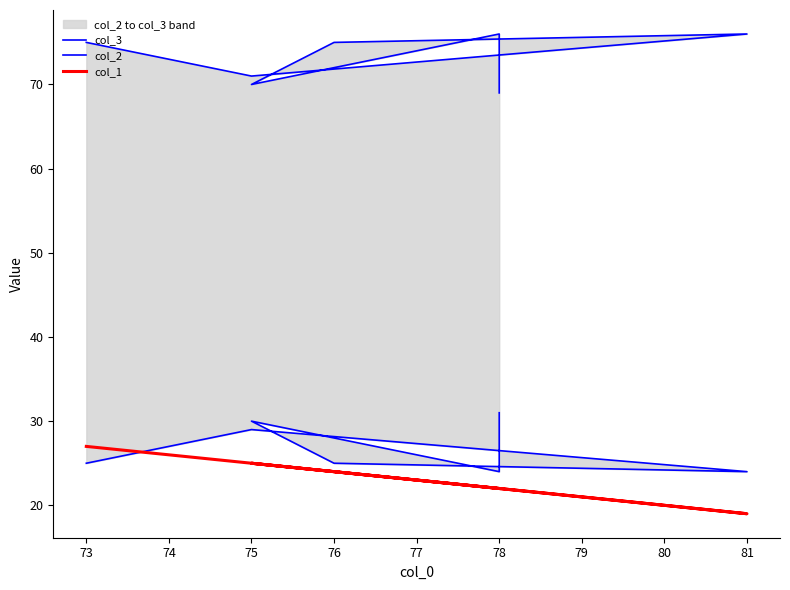

True or false: col_2 has a value of 24 at 81.

True